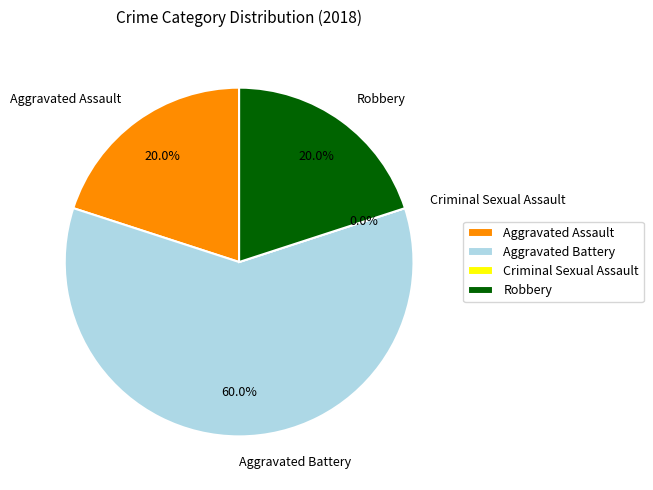

To the nearest percent, what portion does Robbery represent?

20%